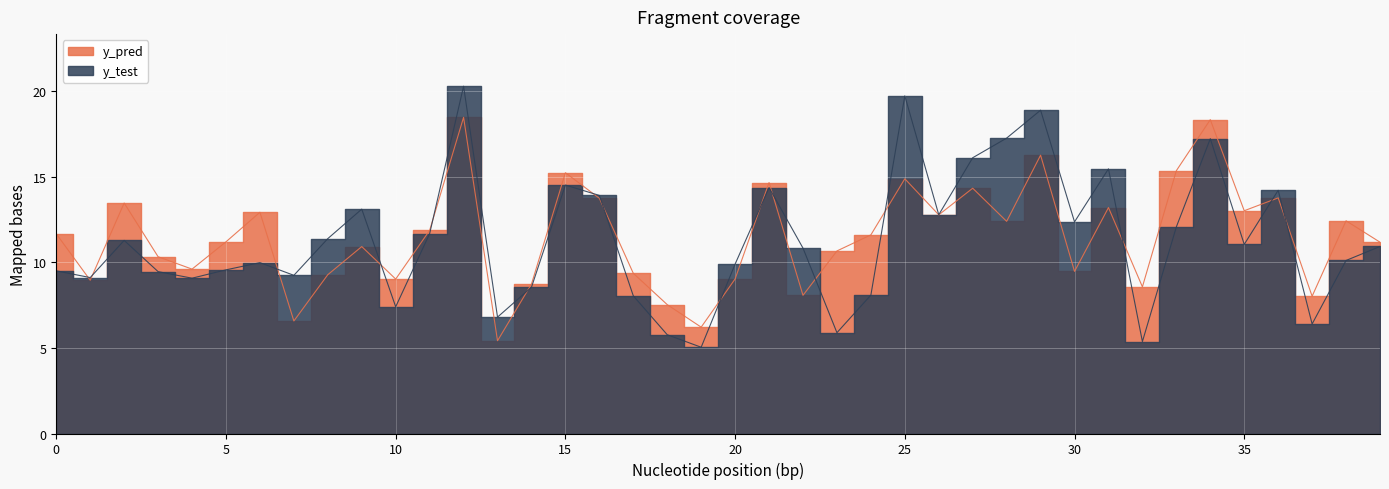

What is the sum of all y_test values?

452.9